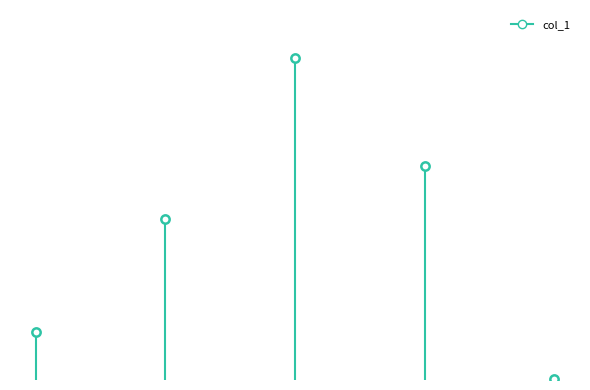

What is the label of the 2nd point from the right?

Training Time